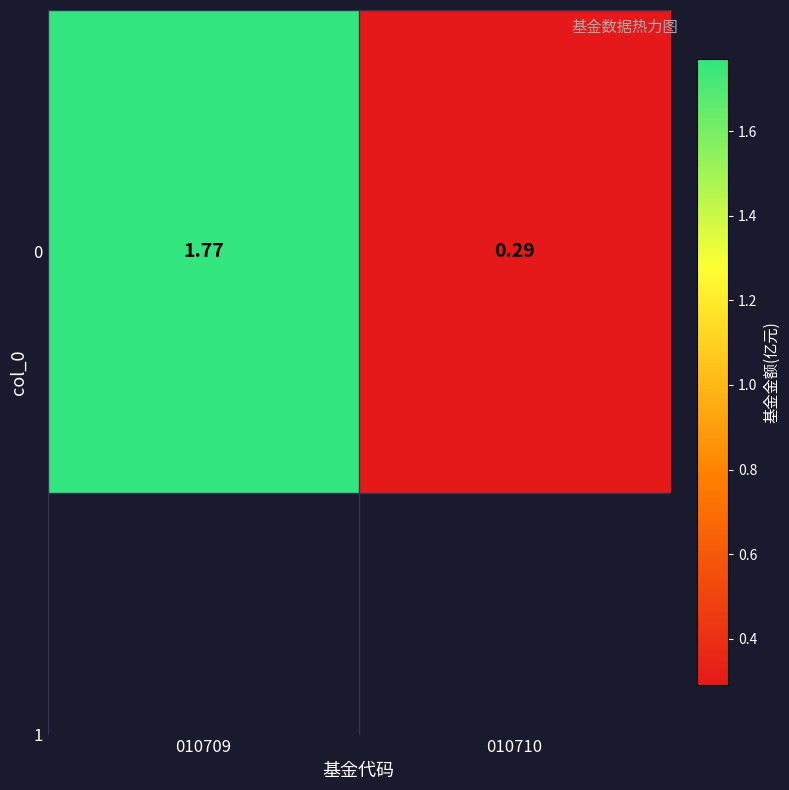

Reading left to right, transcribe all the data shown in this chart.

1.8	0.3